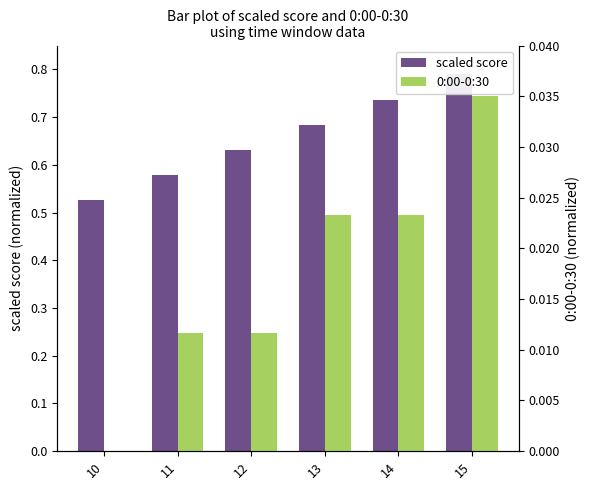

Reading right to left, extract all data points from this chart.

scaled score: 15=0.8	14=0.7	13=0.7	12=0.6	11=0.6	10=0.5
0:00-0:30: 15=0.0	14=0.0	13=0.0	12=0.0	11=0.0	10=0.0